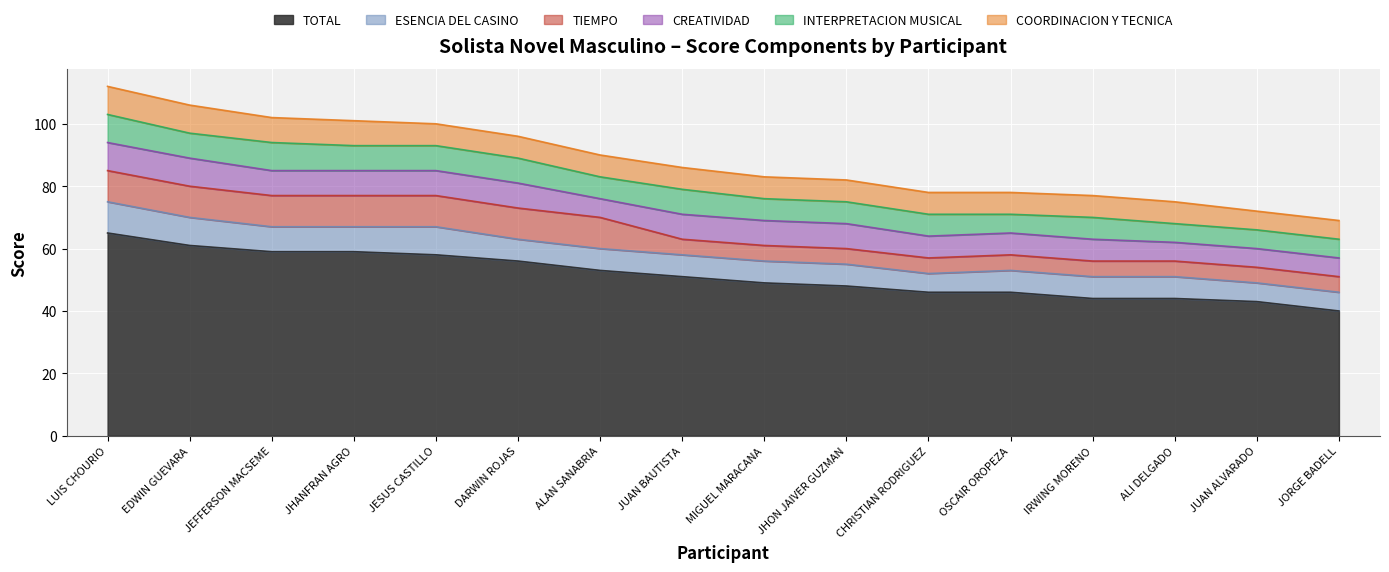

True or false: TOTAL and INTERPRETACION MUSICAL cross at least once.

False